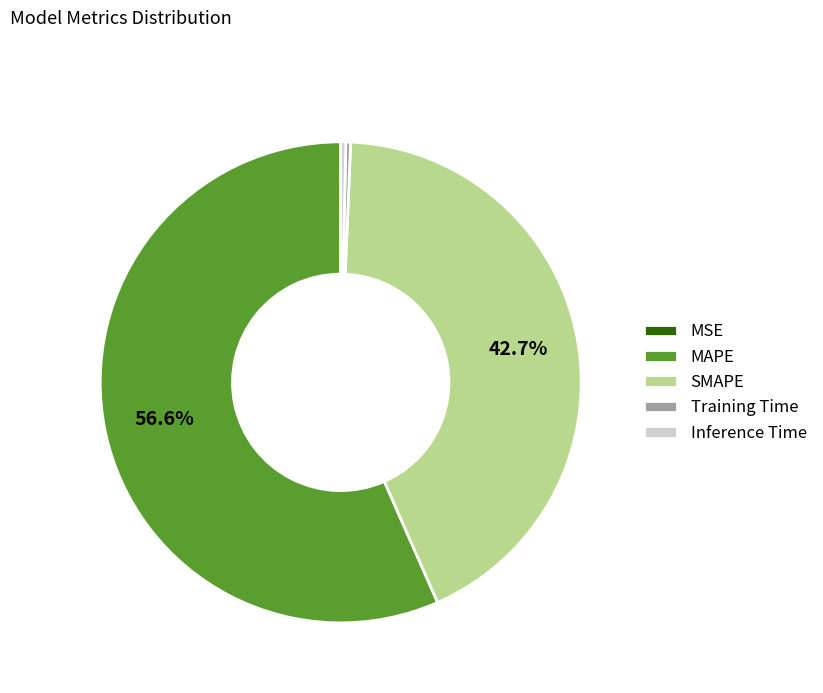

Which slice is the largest?

MAPE